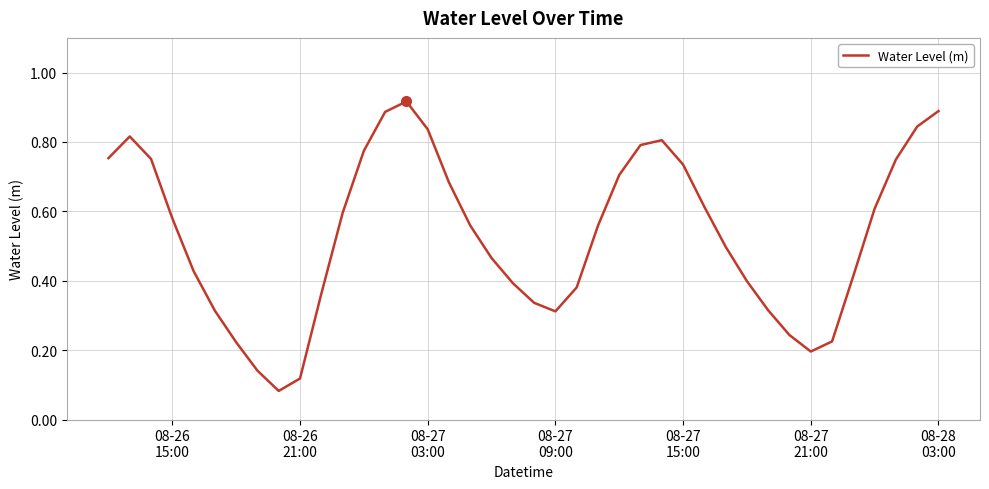

How many lines are shown in the chart?

1